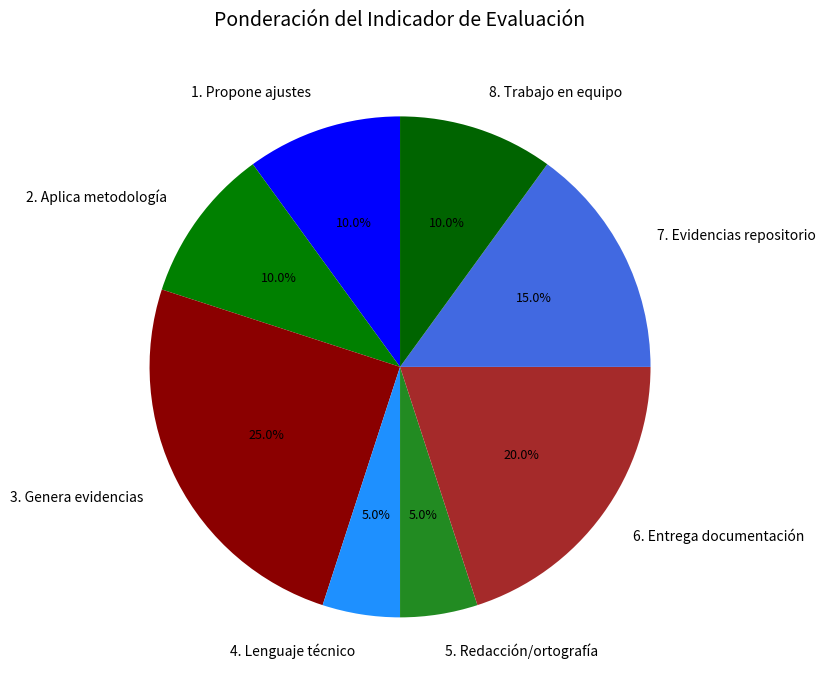

What is the ratio of the value at 8. Trabajo en equipo to the value at 1. Propone ajustes?

1.0